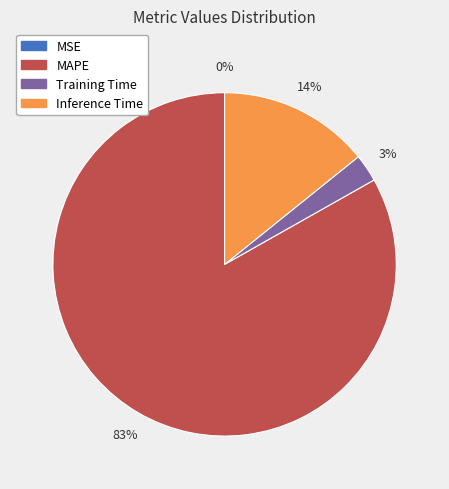

Is there a majority slice in this chart?

Yes